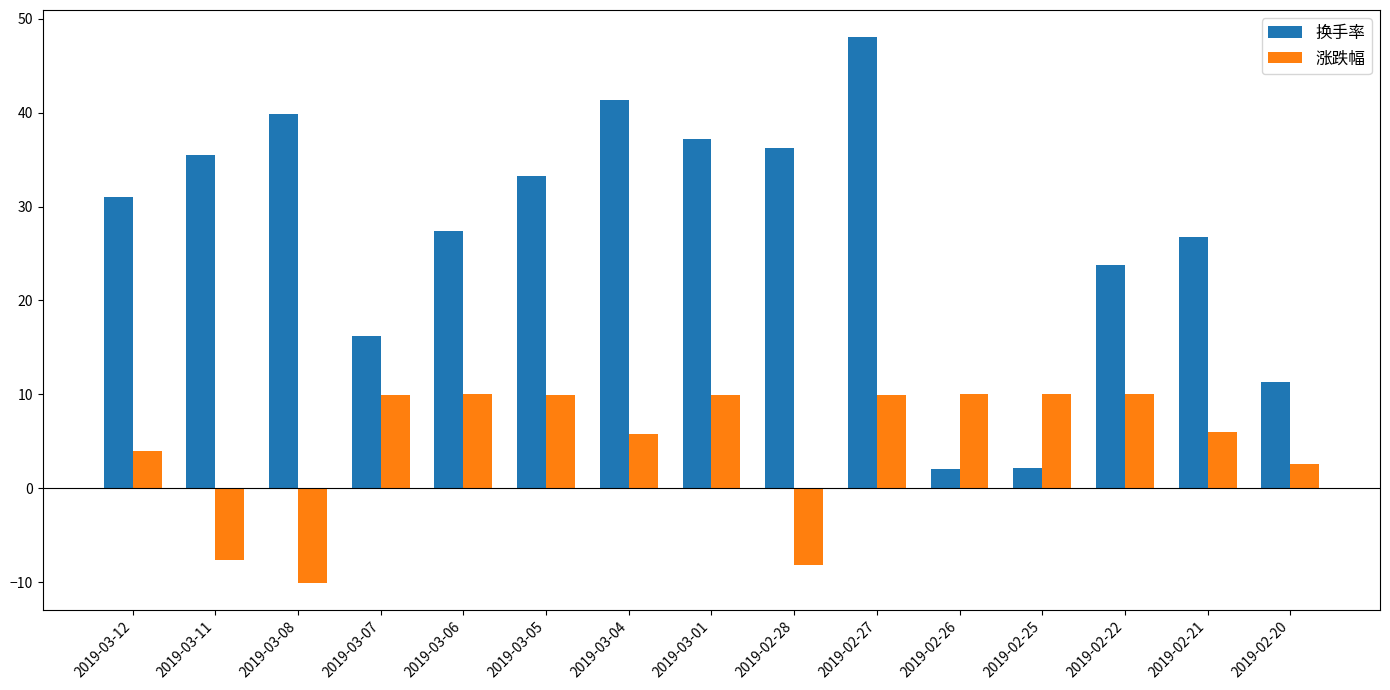

What position from the right is 2019-03-11?

14